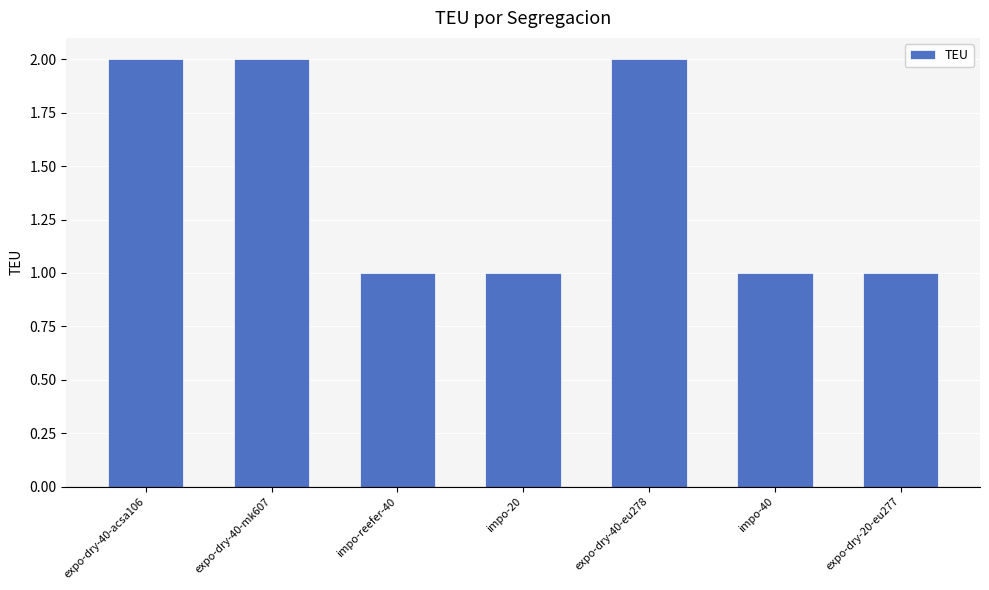

What is the maximum value shown in the chart?

2